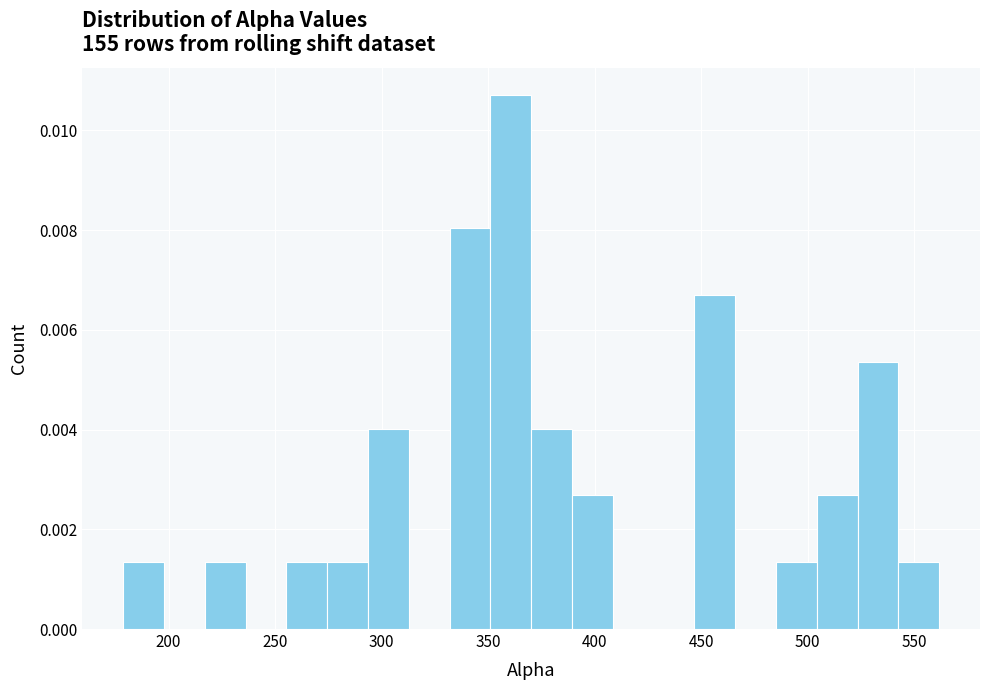

Read against the x-axis, roughly where is the centre of the tallest bar?

360